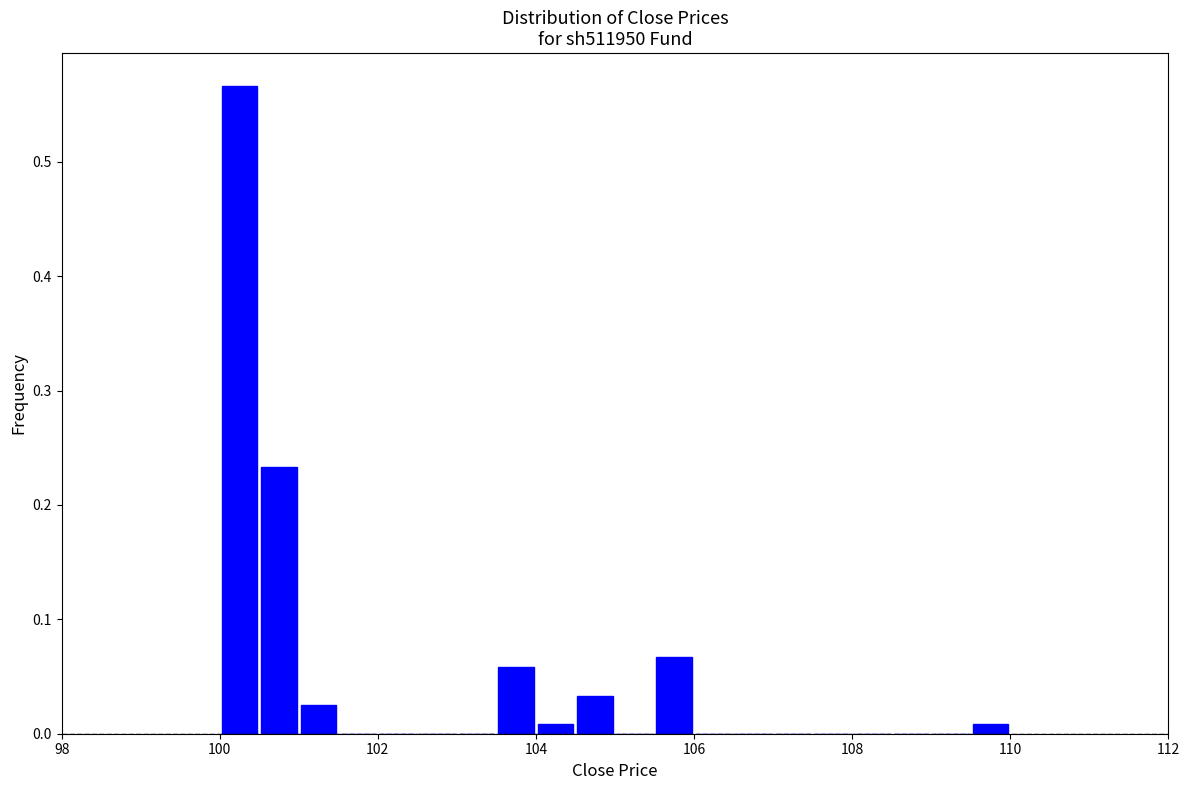

Read against the x-axis, roughly where is the centre of the tallest bar?

100.2